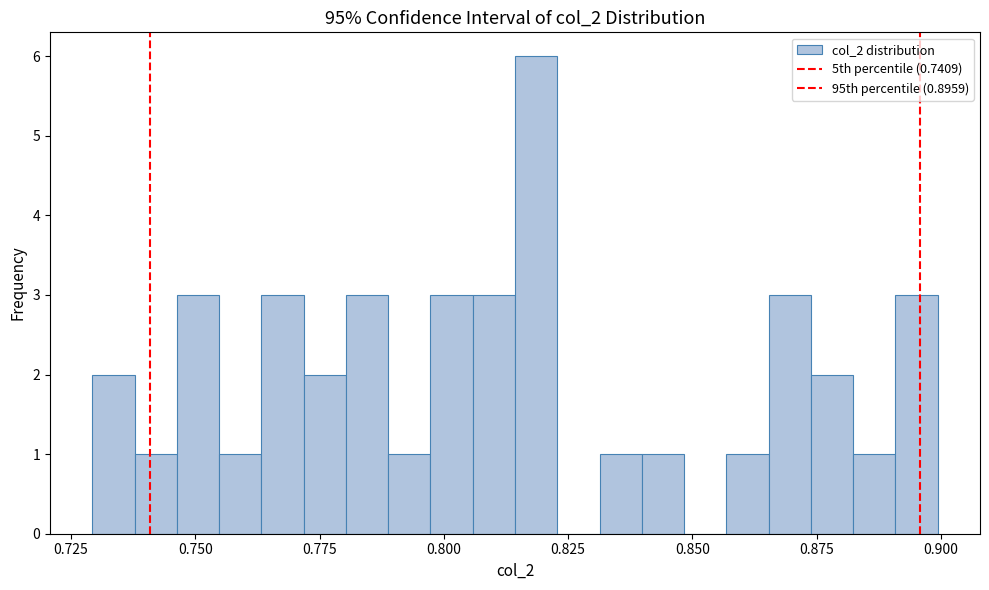

Around what value on the x-axis is the tallest bar? Give the approximate position of its centre, as read against the axis.

0.820